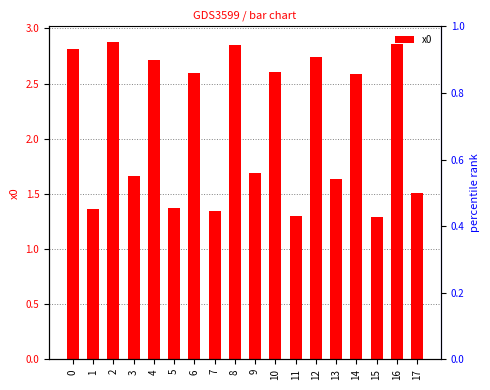

At which category does the chart reach its peak across all series?

2